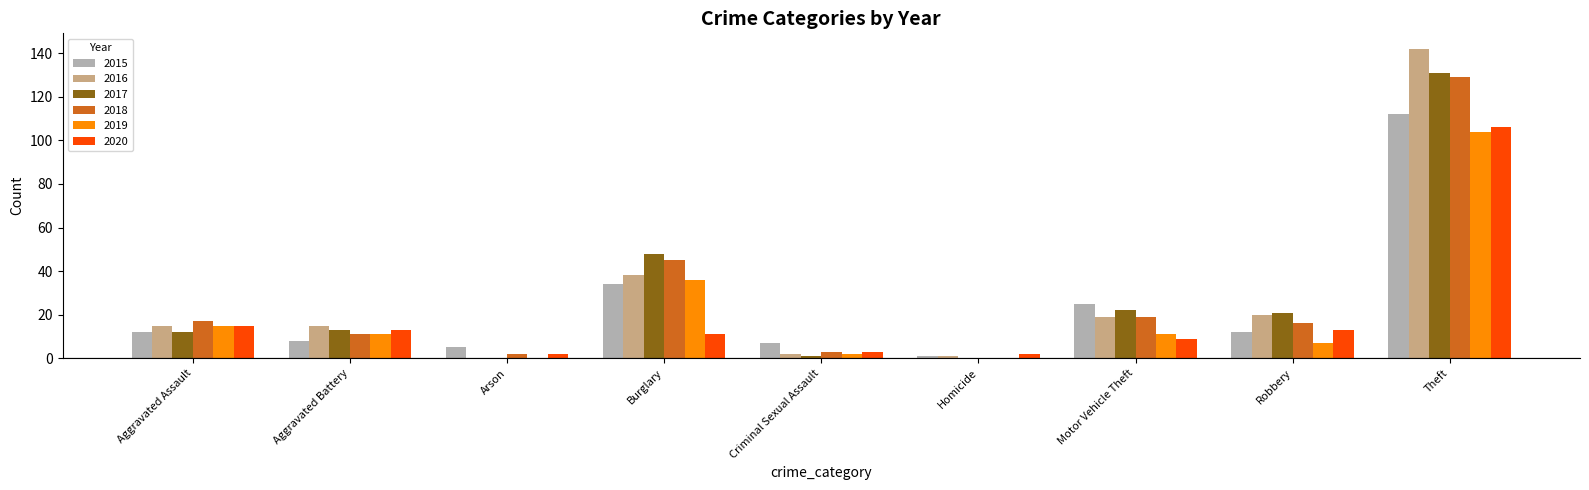

What is the total value across all series at Aggravated Battery?

71